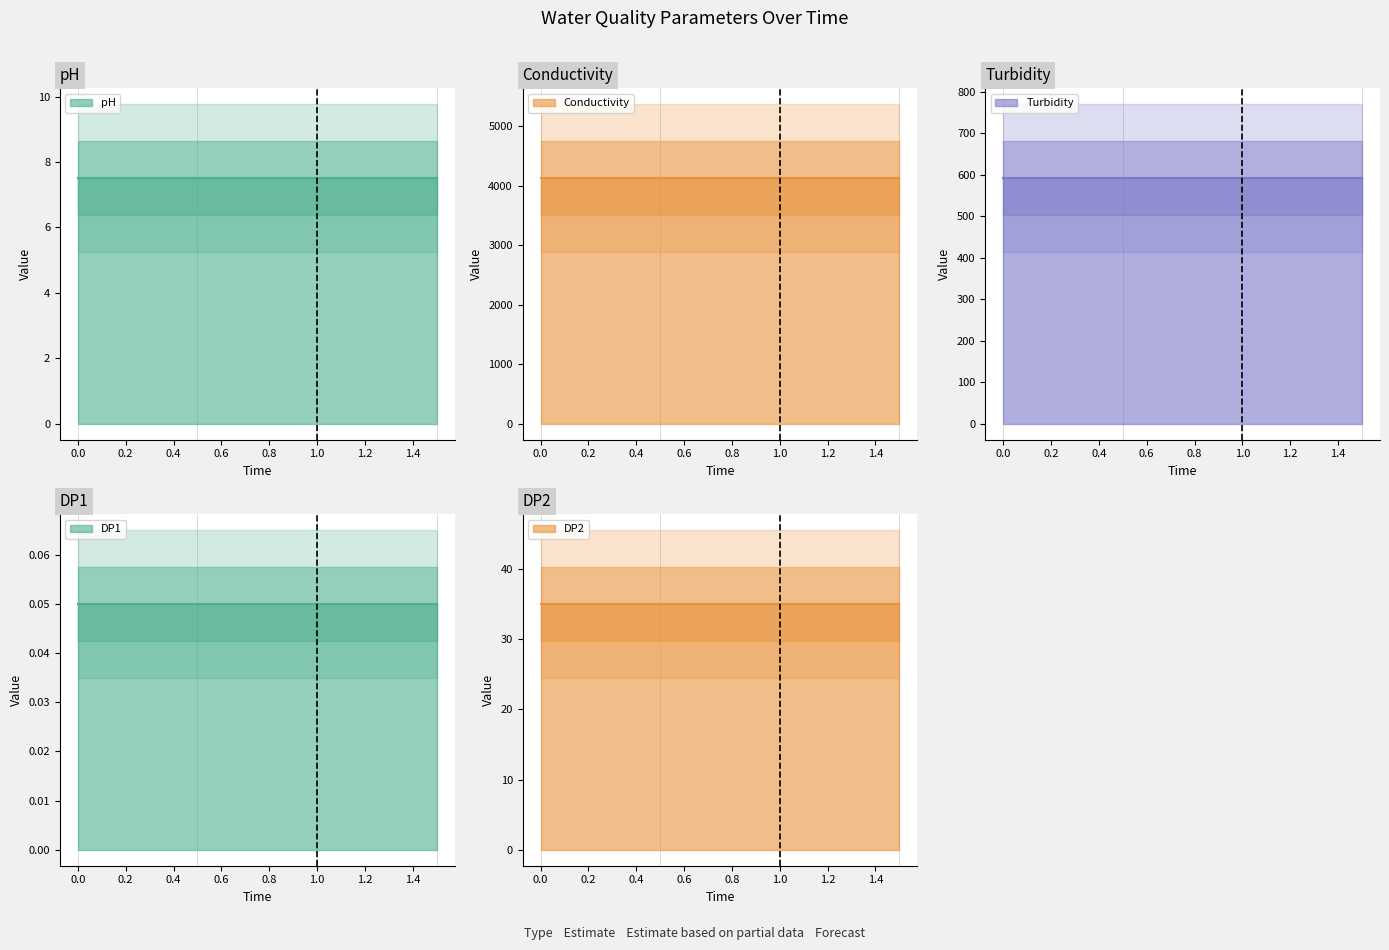

What is the value of the Turbidity point at the 3rd from the left?

592.0